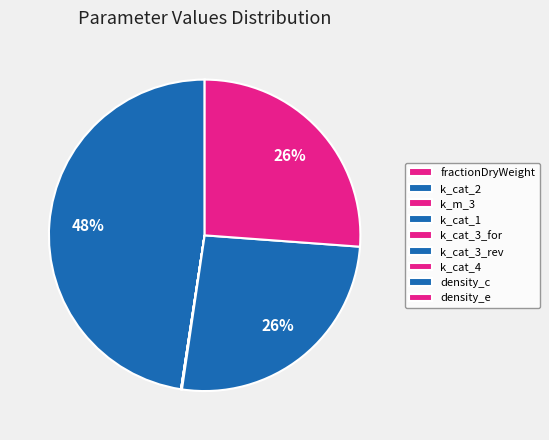

Between k_cat_1 and k_cat_3_rev, which is larger?

k_cat_1